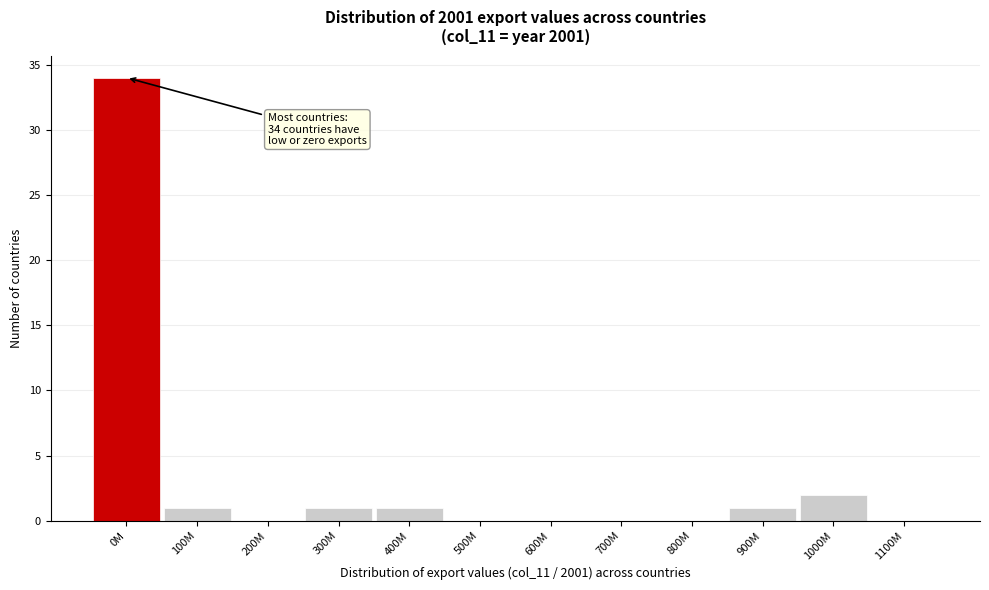

Reading left to right, transcribe all the data shown in this chart.

0M=34	100M=1	200M=0	300M=1	400M=1	500M=0	600M=0	700M=0	800M=0	900M=1	1000M=2	1100M=0